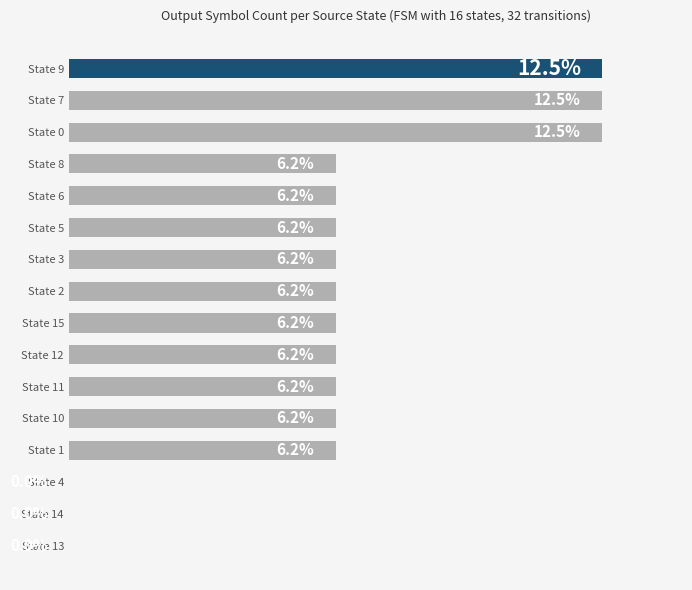

Between State 2 and State 9, which is larger?

State 9